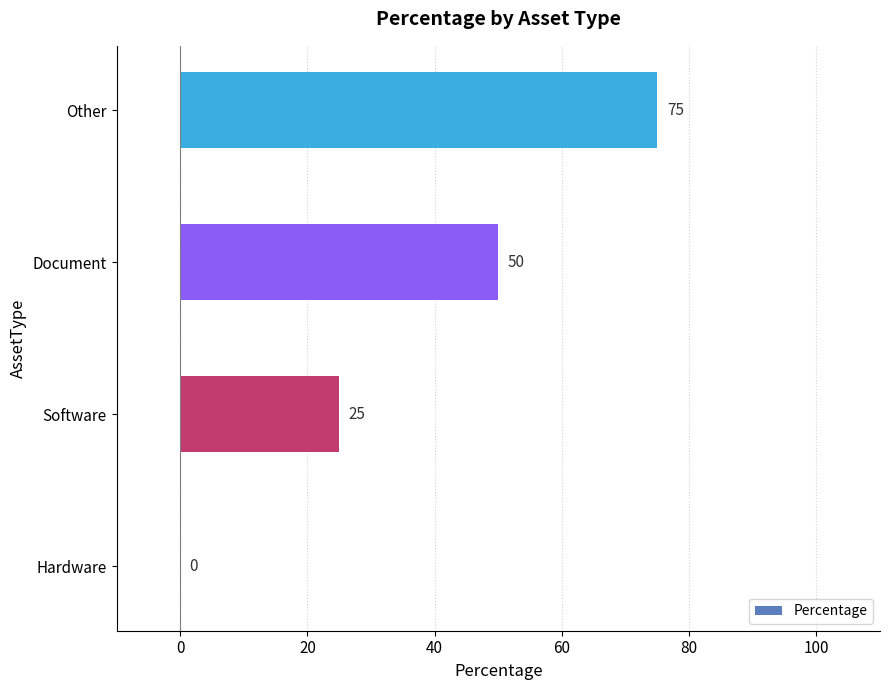

Where is the data nearest to the value 37?

Software